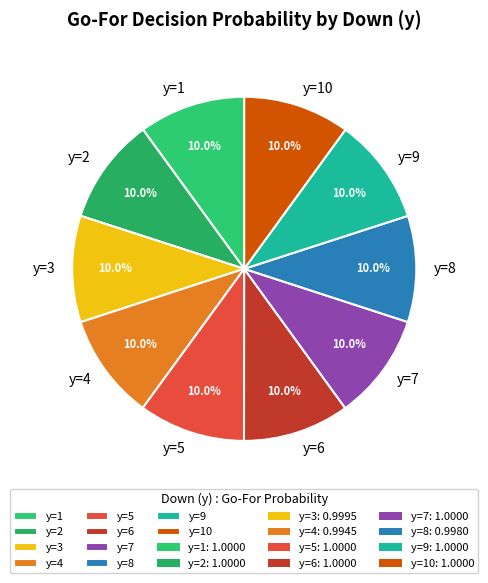

What percentage is NOT represented by y=7?

90.0%